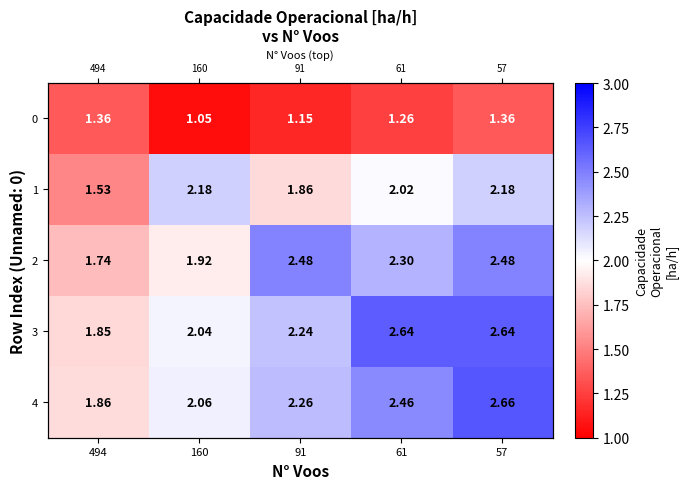

Rank the series by their maximum value, from lowest to highest.

0, 1, 2, 3, 4